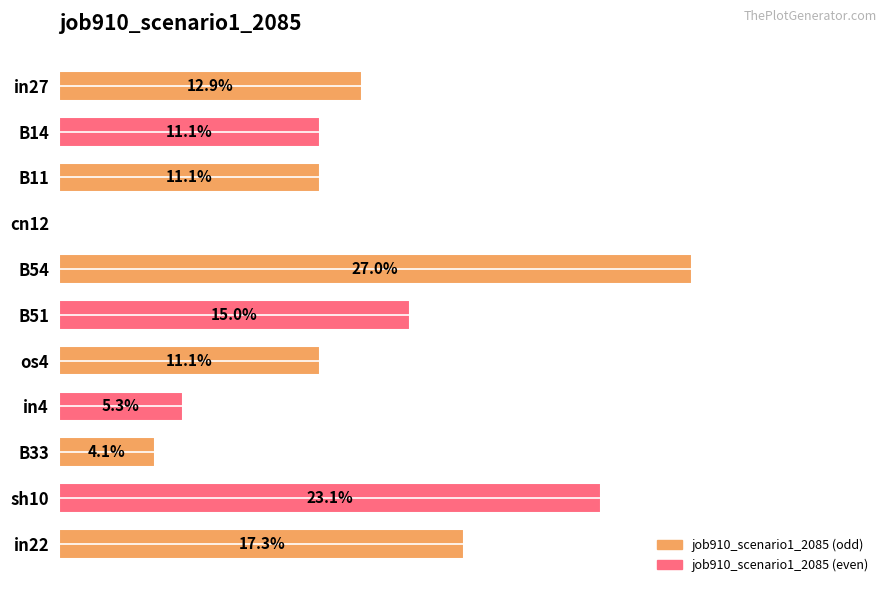

What is the change in value from B54 to in4?

-0.2